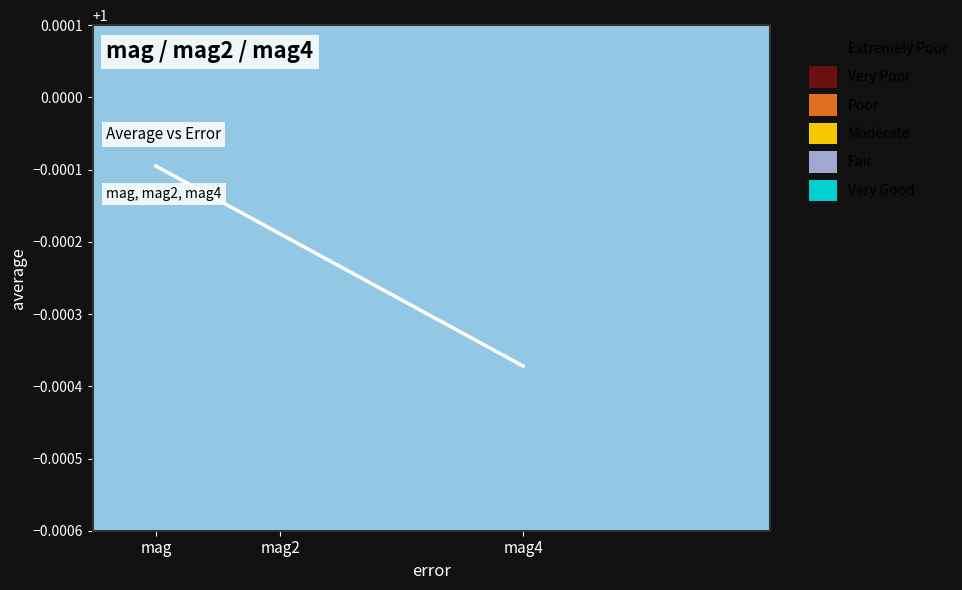

Which label corresponds to the smallest value in the chart?

mag4